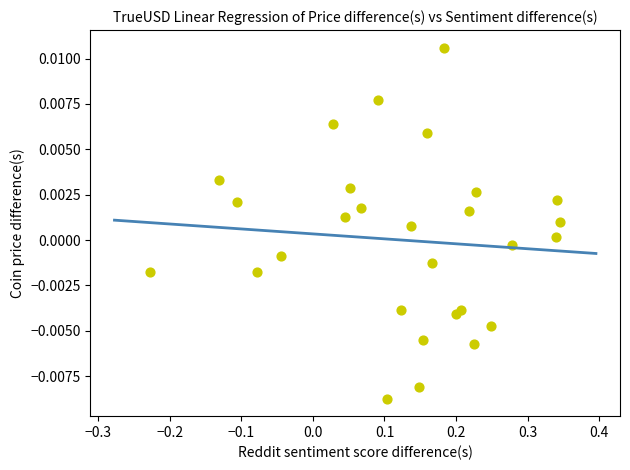

What is the range of X values (max minus min)?

0.6